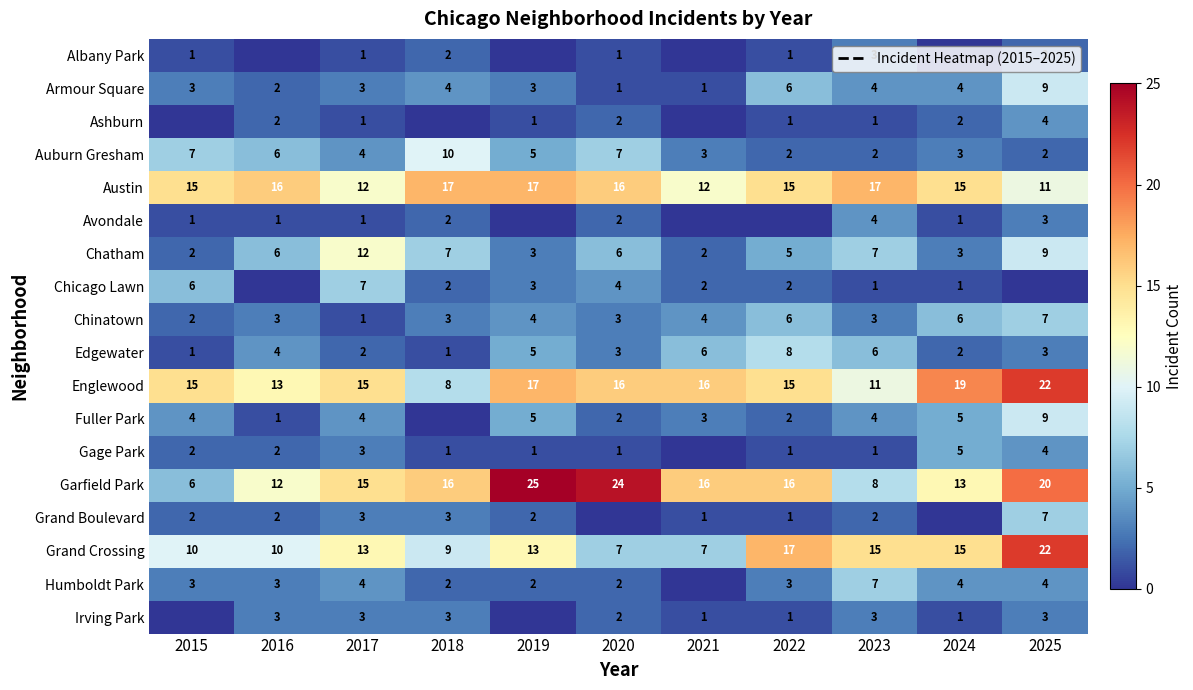

At which category is the sum across all series the highest?

2025